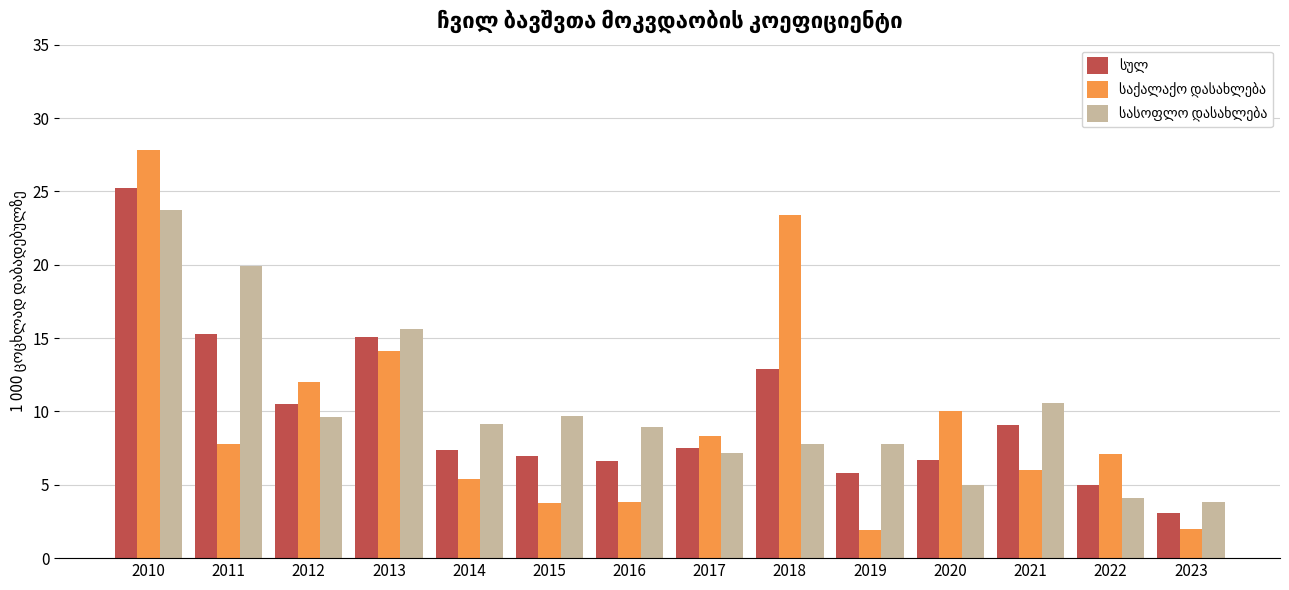

How many bars are there in total?

42